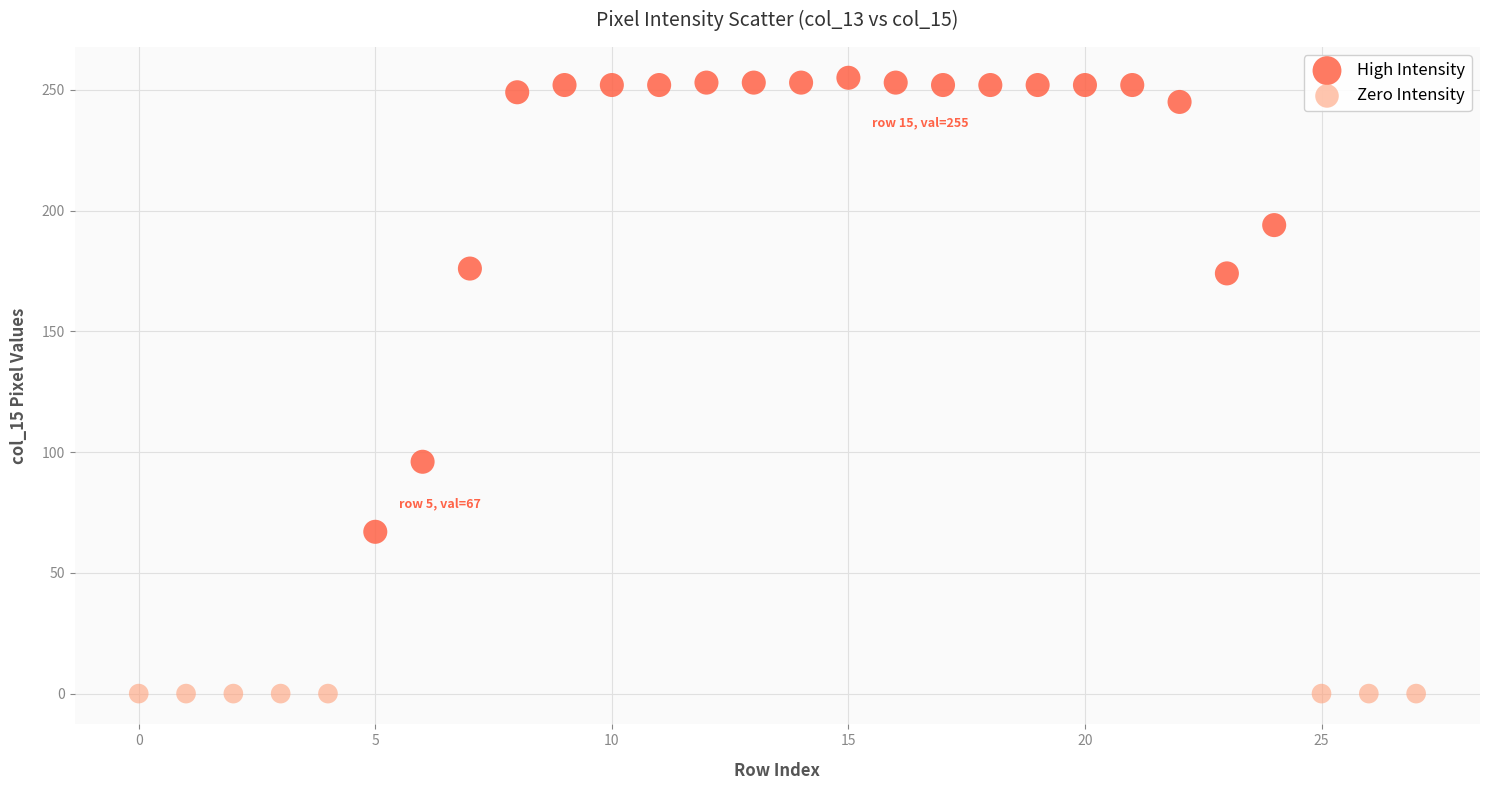

Which series reaches the minimum Y coordinate?

Zero Intensity